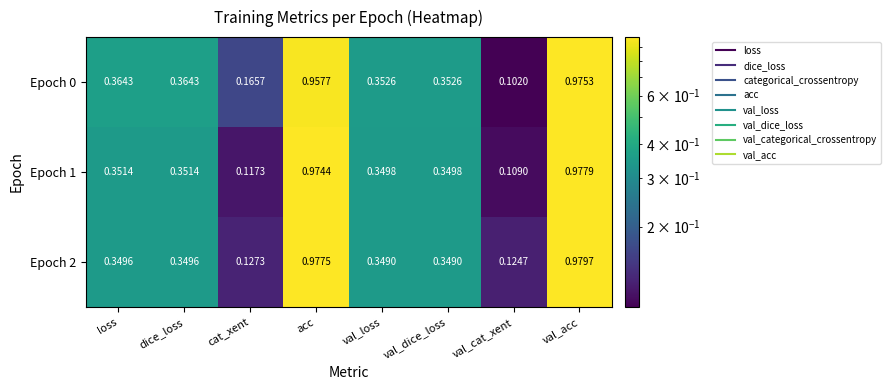

Is the value of Epoch 2 at val_cat_xent greater than the value of Epoch 0 at dice_loss?

No